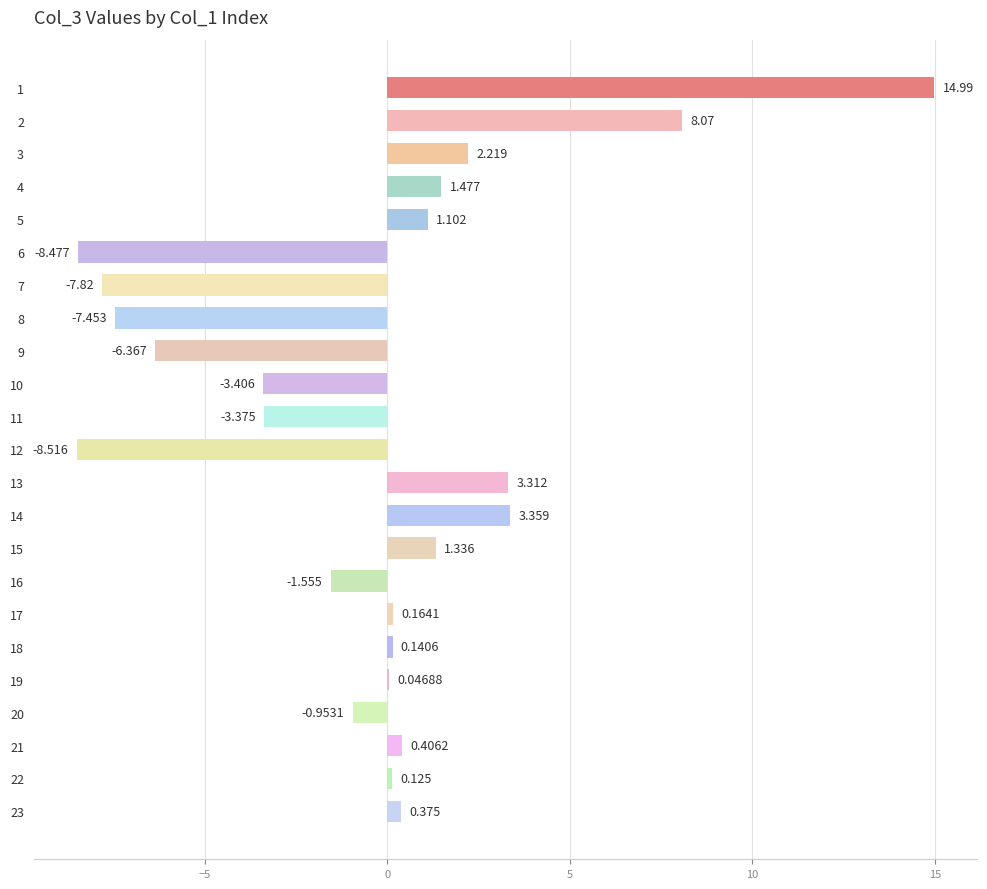

How many values are above zero?

14